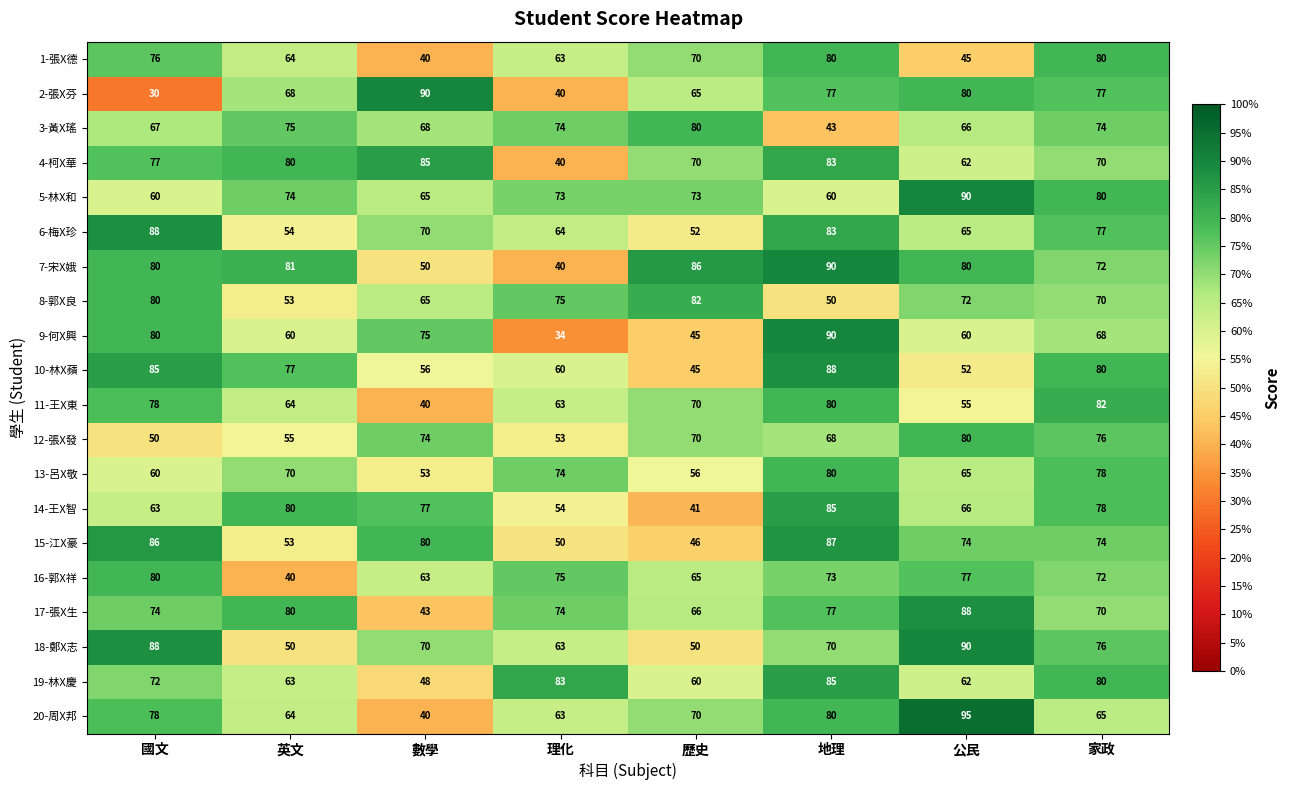

Which series has the largest range (max minus min)?

2-張X芬